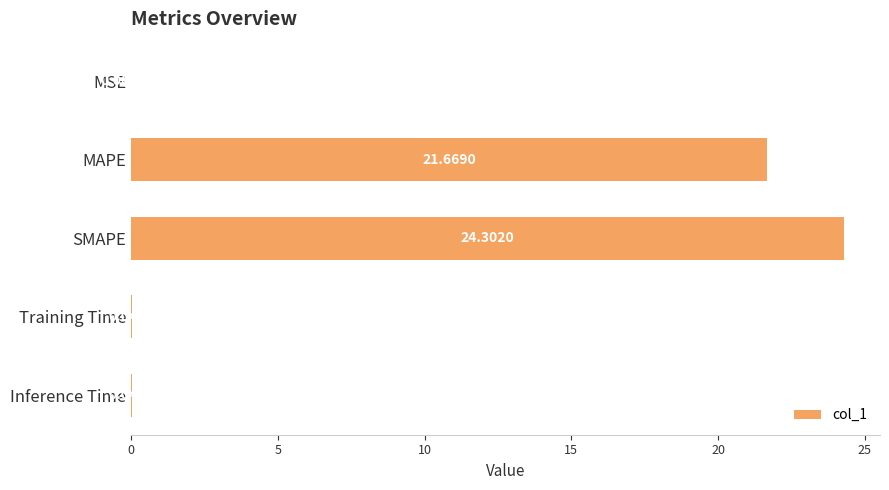

Which has a higher value, Training Time or MAPE?

MAPE